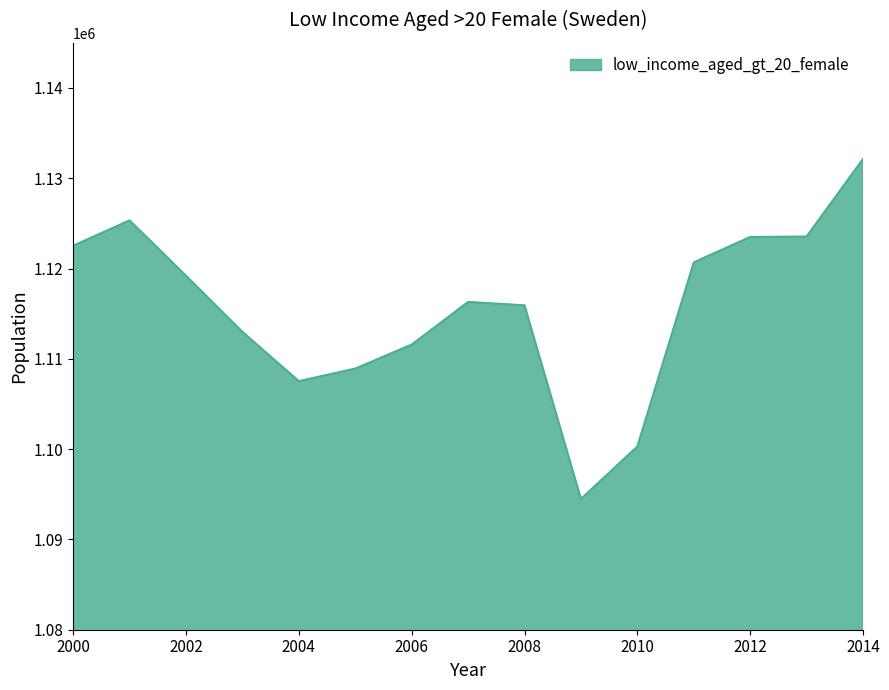

Count the number of categories in the chart.

15